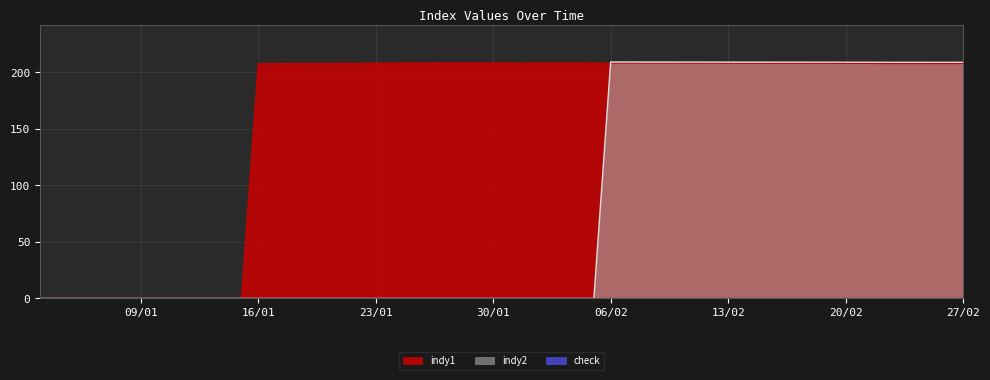

Which series has the widest spread of values?

indy2